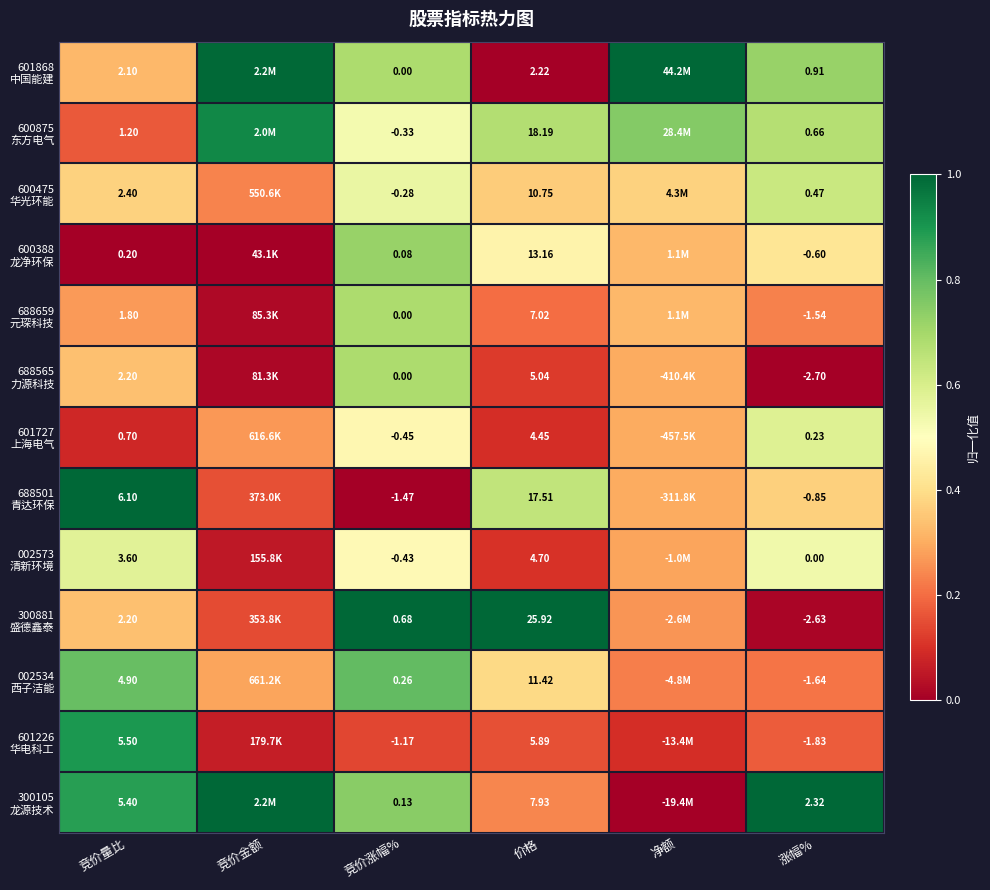

Rank the series at 竞价量比 from lowest to highest value.

600388 龙净环保, 601727 上海电气, 600875 东方电气, 688659 元琛科技, 601868 中国能建, 688565 力源科技, 300881 盛德鑫泰, 600475 华光环能, 002573 清新环境, 002534 西子洁能, 300105 龙源技术, 601226 华电科工, 688501 青达环保